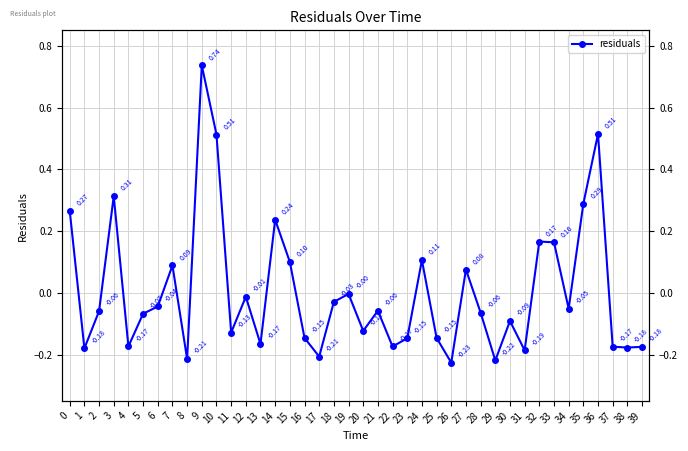

How many interior local valleys (lower than both neighbors) does the data have?

13